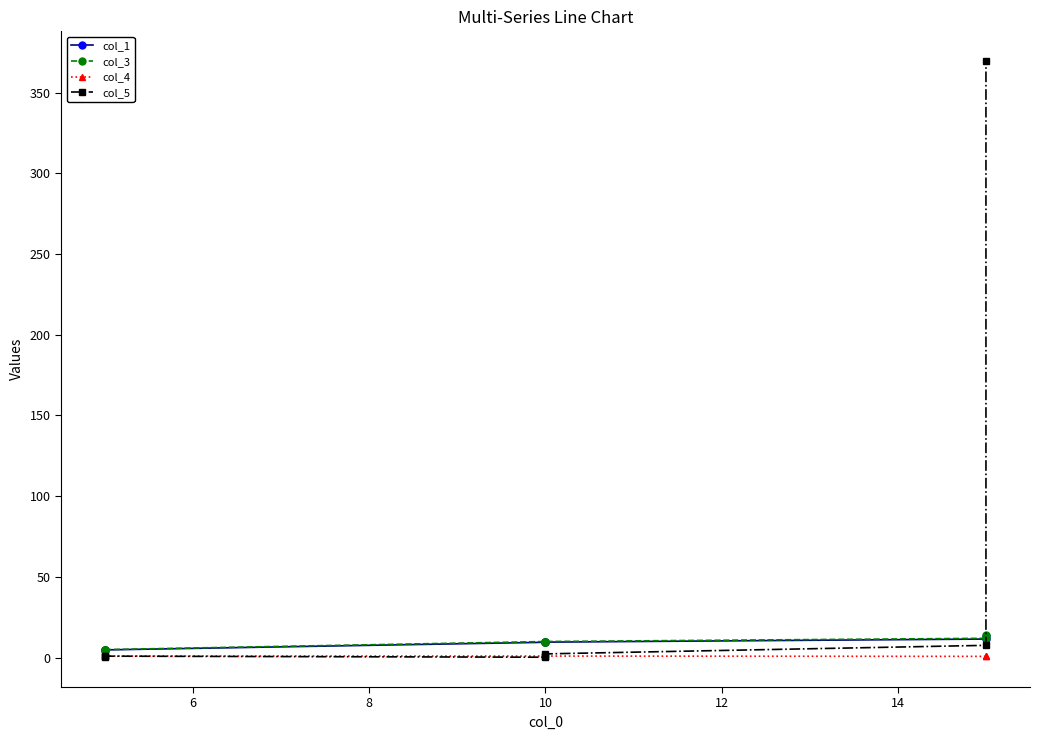

What is the difference between the maximum and second lowest values in the col_5 series?

369.1